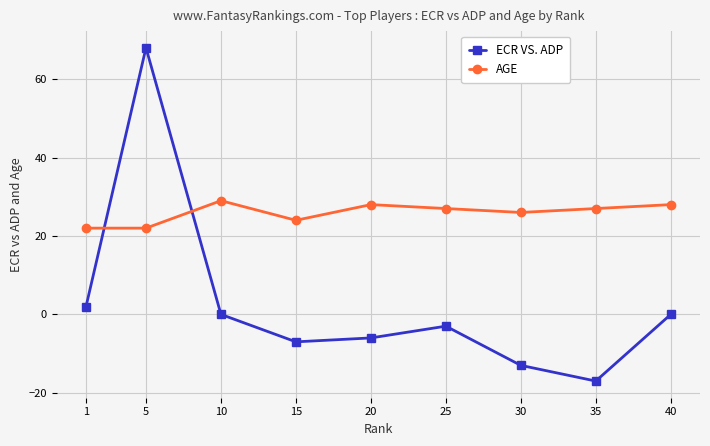

Between which two adjacent categories do ECR VS. ADP and AGE first intersect?

1 and 5